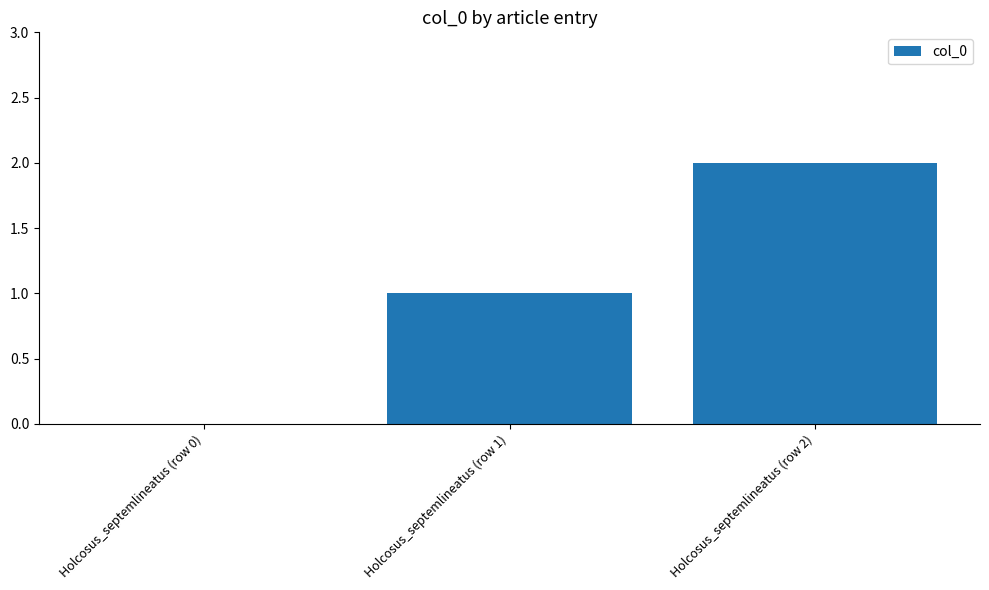

Read the value at Holcosus_septemlineatus (row 2).

2